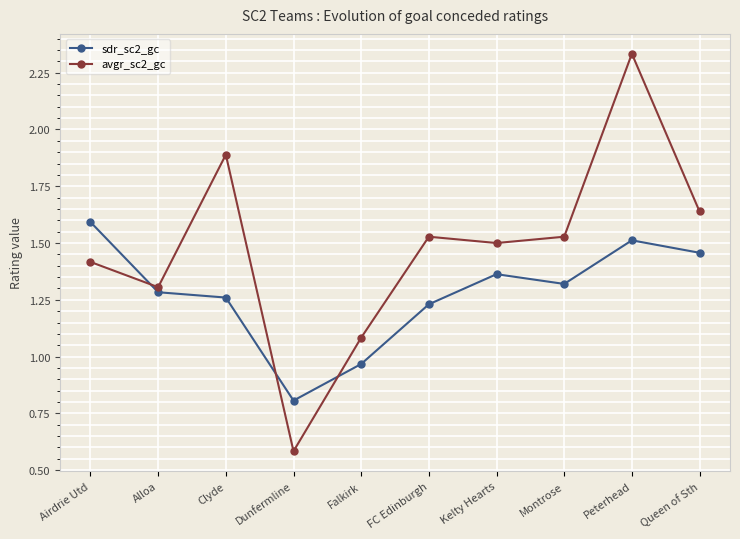

Where is avgr_sc2_gc nearest to the value 1?

Falkirk